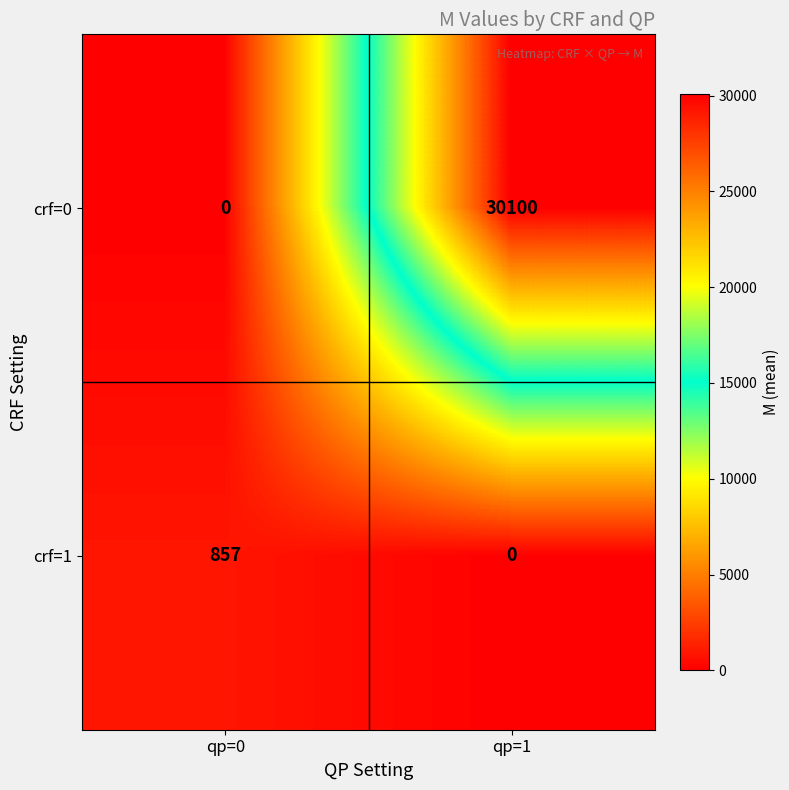

What is the difference between the highest and lowest values at qp=1?

30100